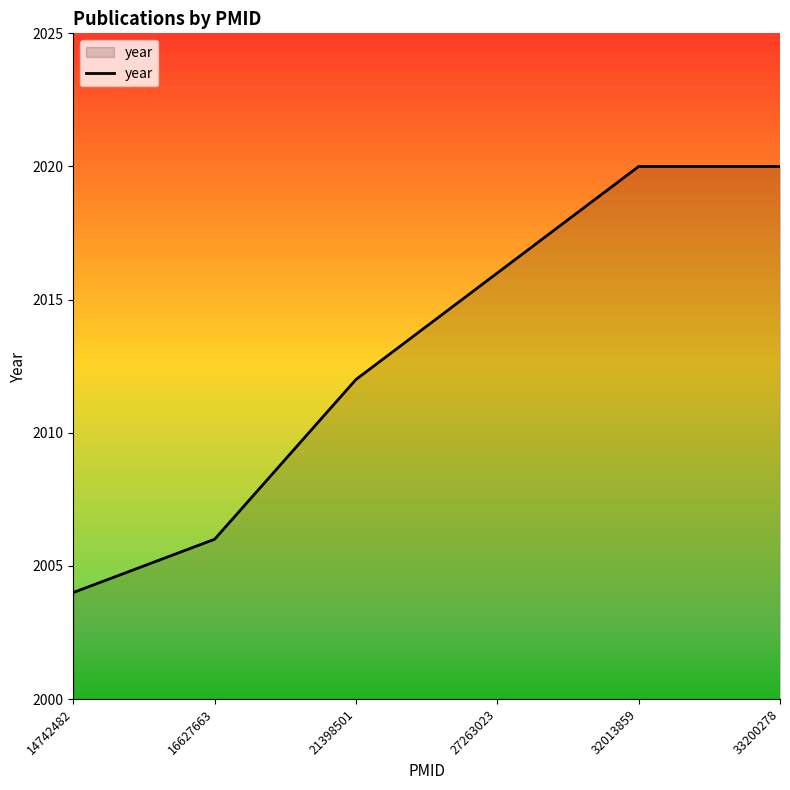

Count the values in the range 2006 to 2020.

5